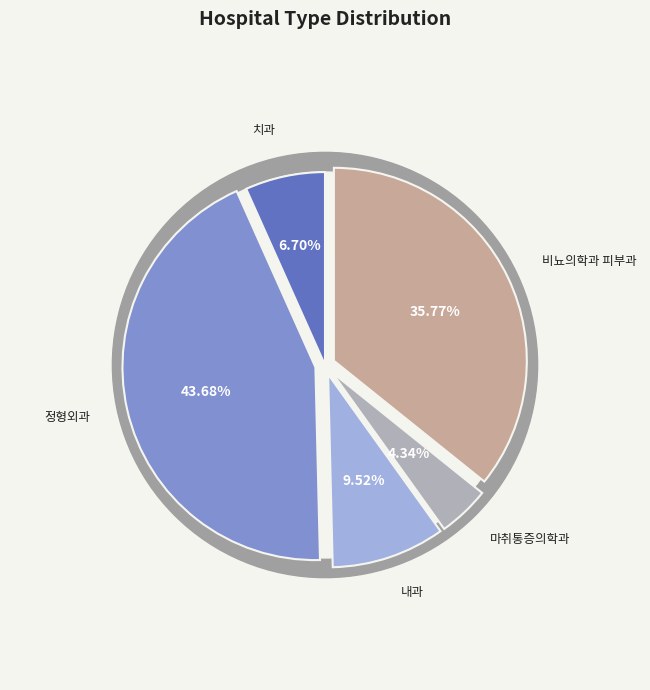

Is it true that 비뇨의학과 피부과 is 36% of the pie?

True